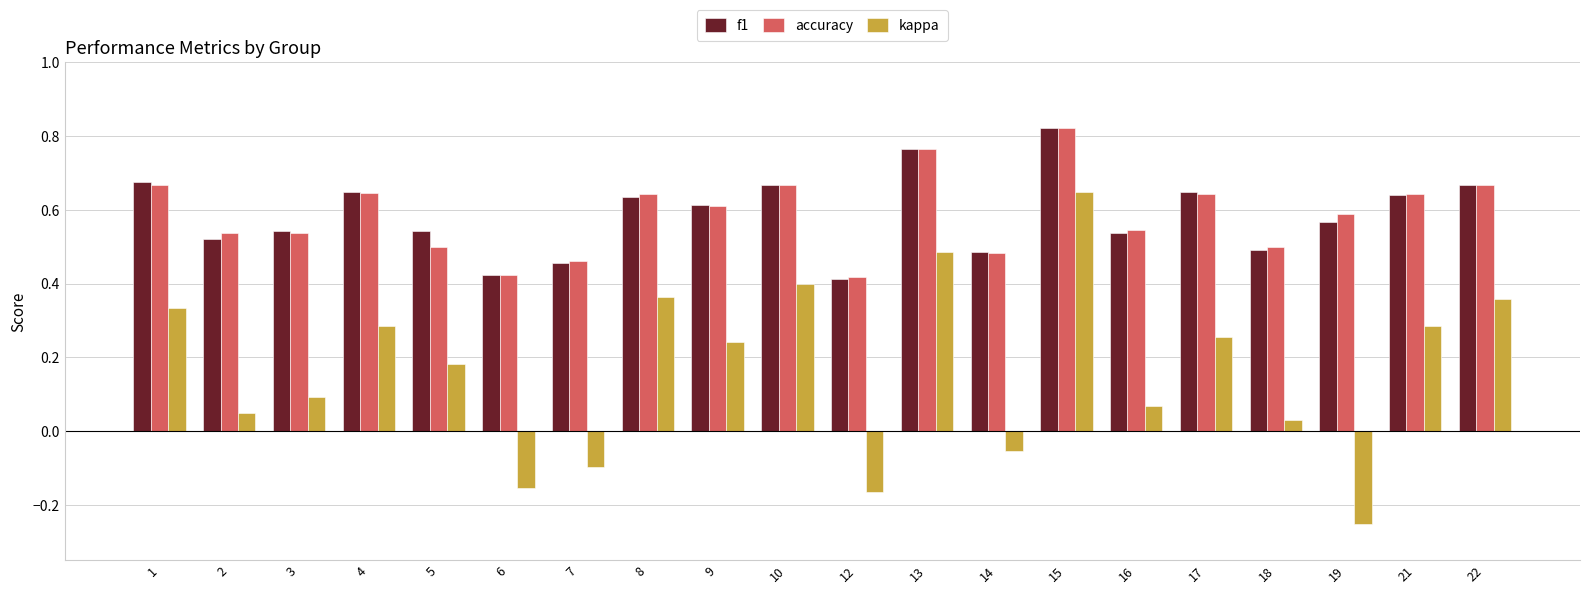

At which label does kappa first exceed 0?

1